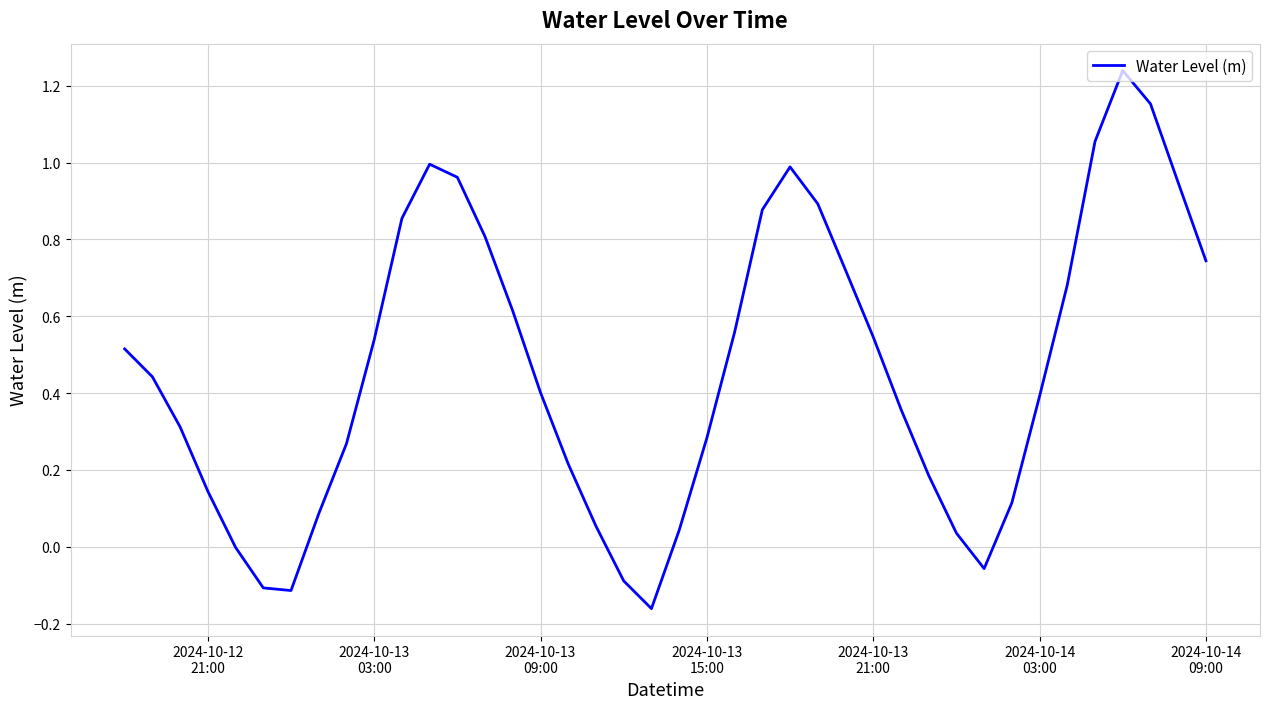

What is the difference between the maximum and minimum values?

1.4